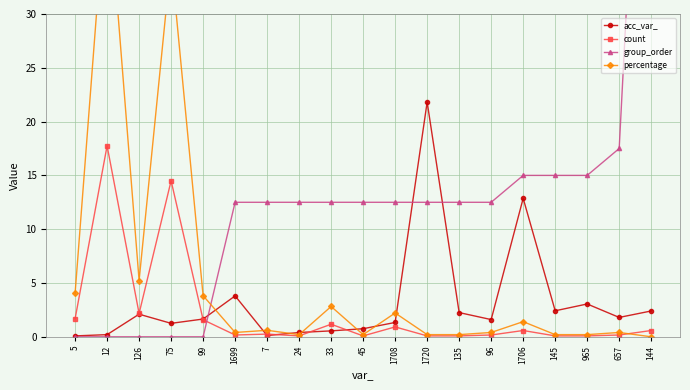

What is the sum of all count values?

42.2